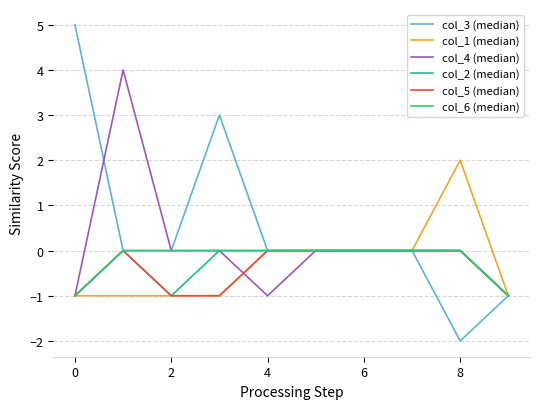

Which series has the widest spread of values?

col_3 (median)